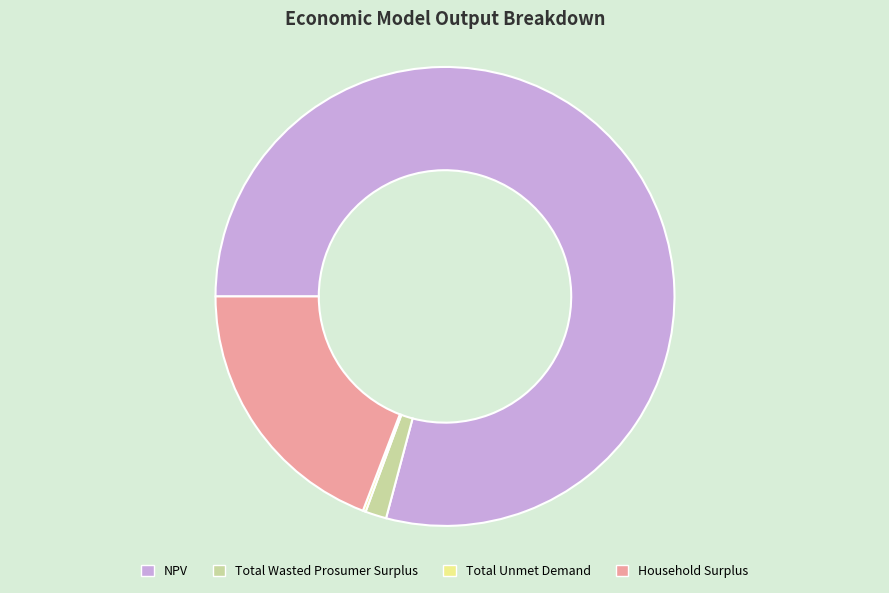

Does any single category account for the majority?

Yes